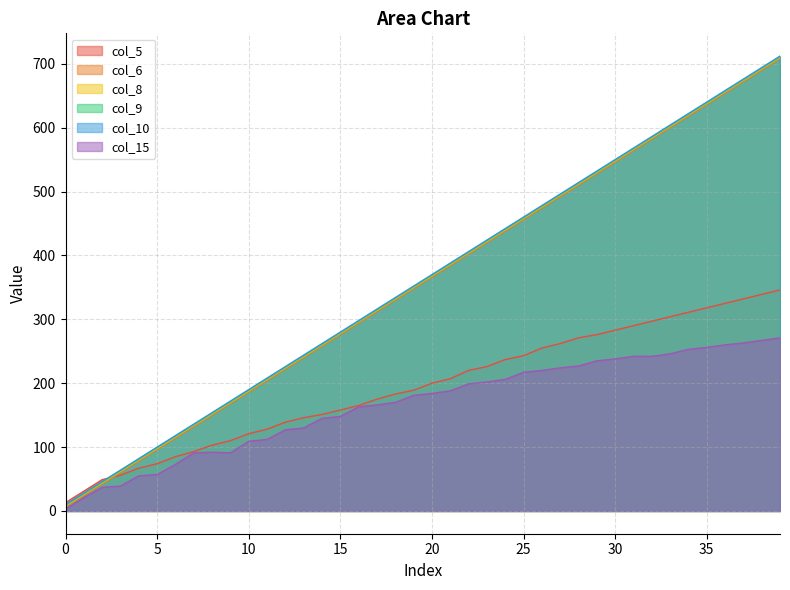

How many distinct data groups are displayed?

6